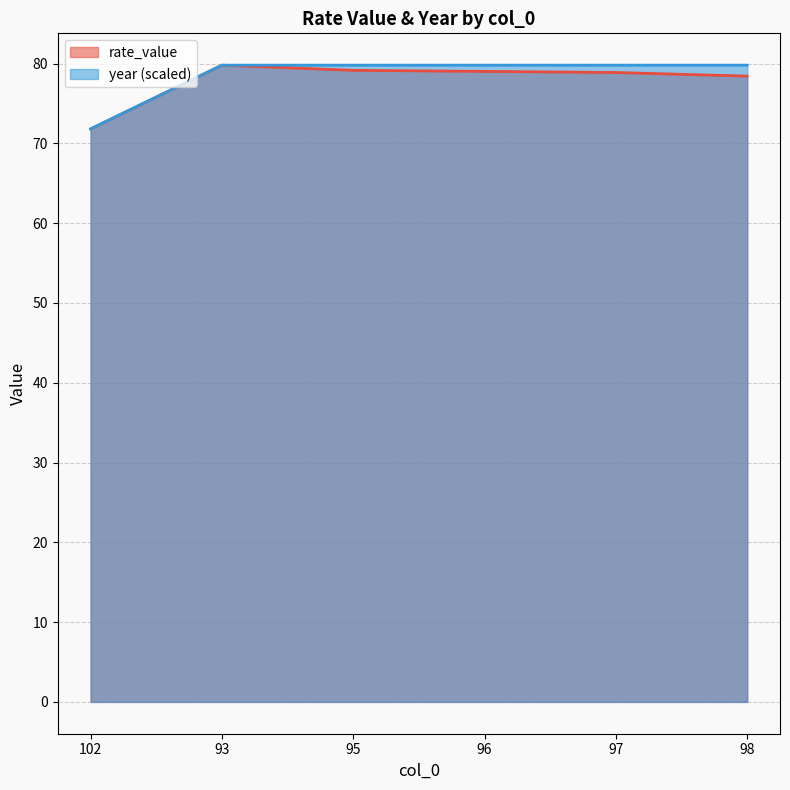

True or false: rate_value and year cross at least once.

False